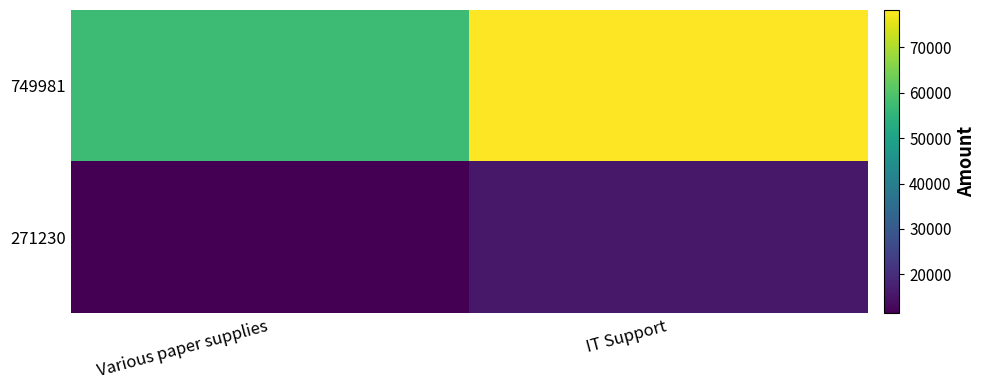

List the series in order of their overall mean, highest first.

749981, 271230